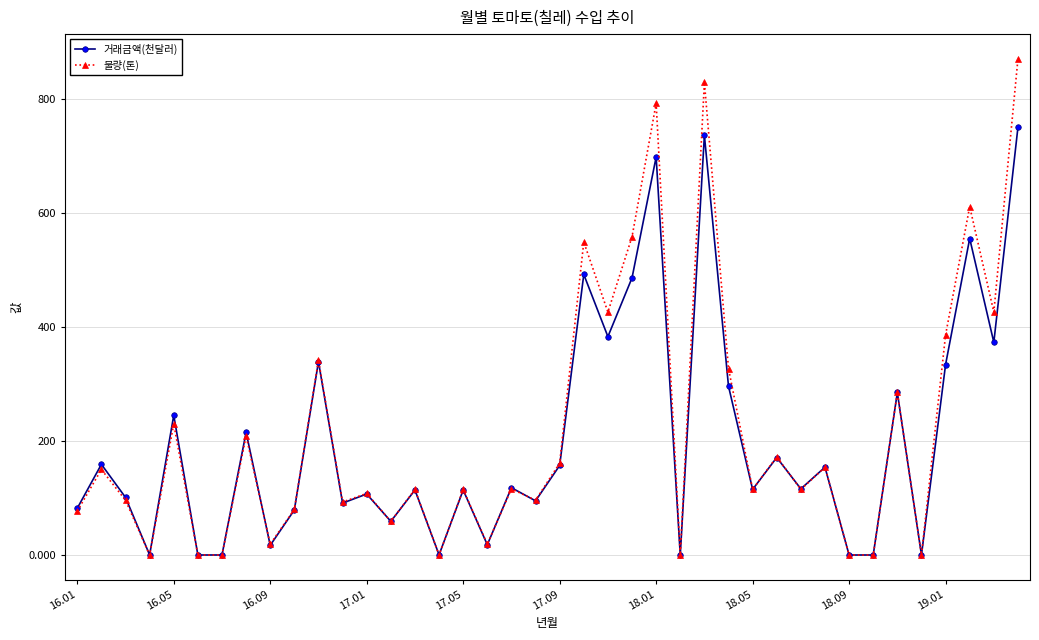

What is the value of the 물량(톤) point at the 3rd from the left?

96.0